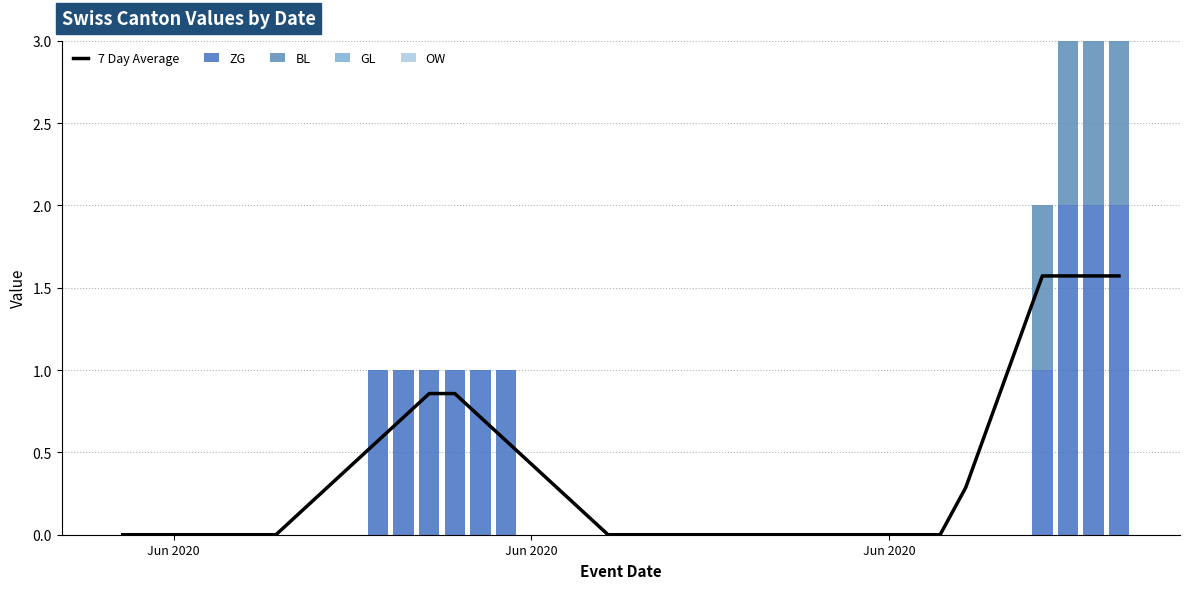

Does the chart contain stacked bars?

No